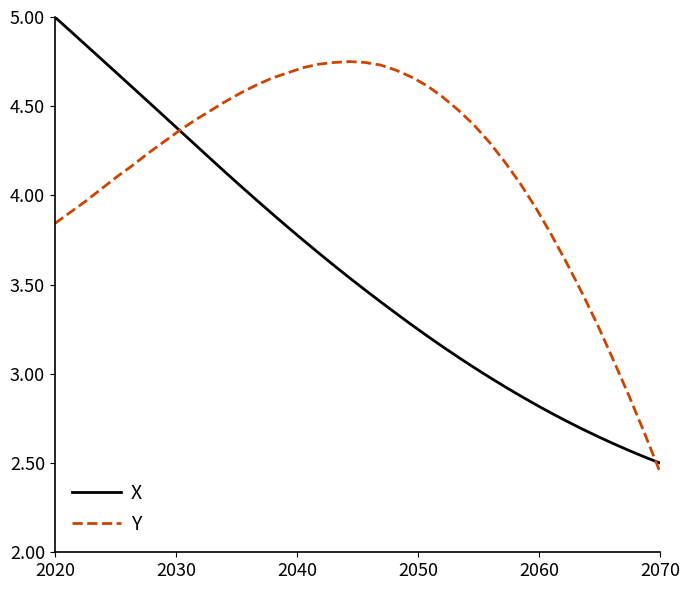

Rank the series by their average value, from lowest to highest.

X, Y